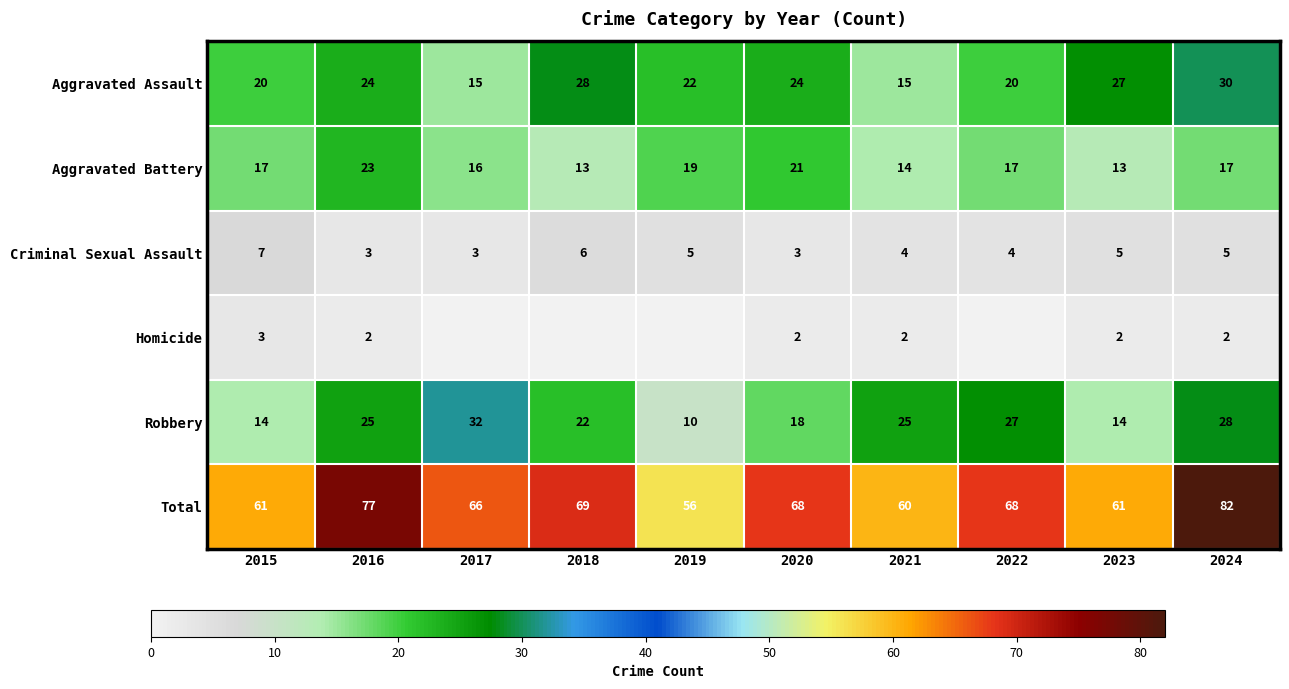

Which label corresponds to the largest value in the chart?

2024